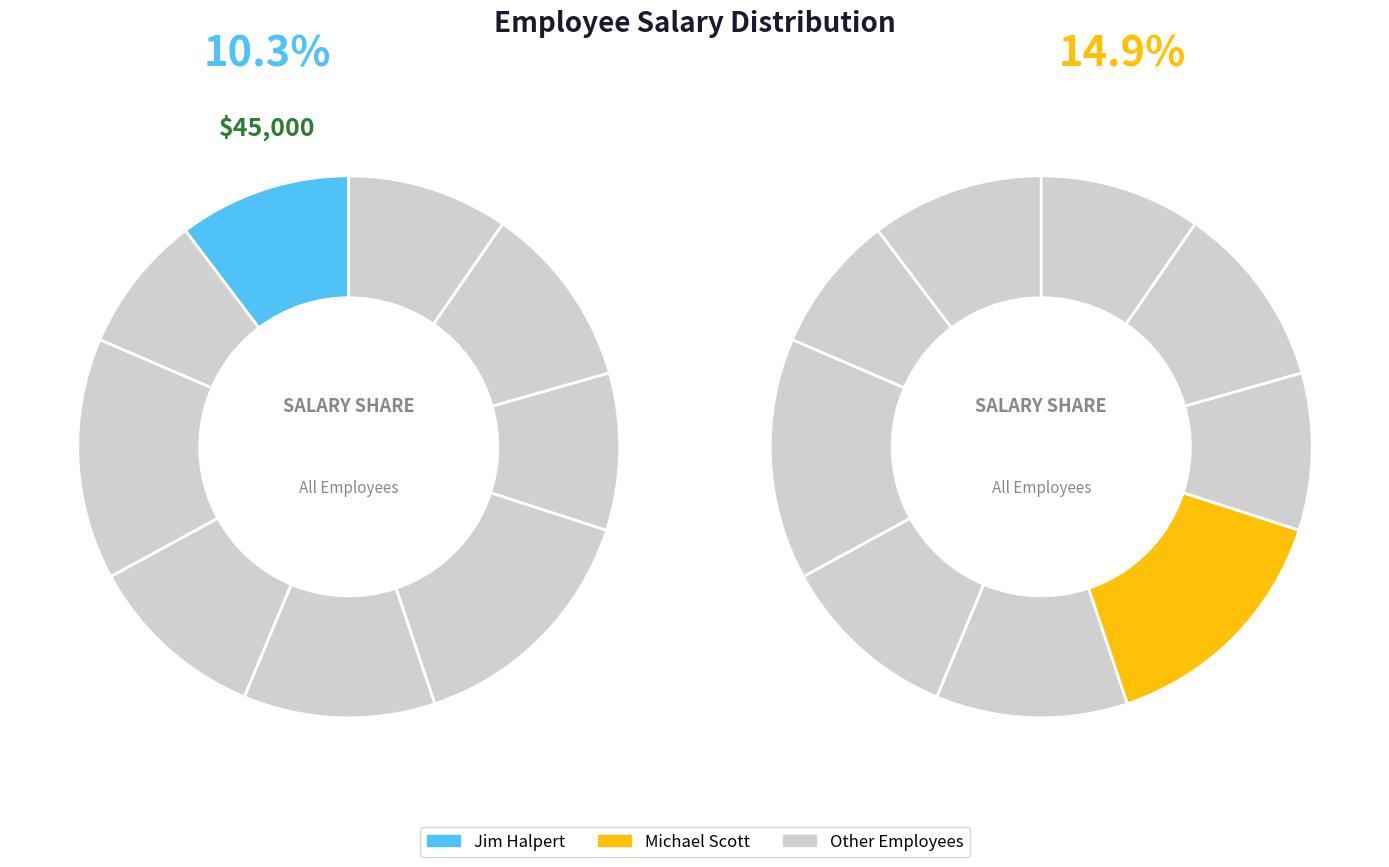

Rank the categories by value from highest to lowest.

Michael Scott, Dwight Schrute, Toby Flenderson, Stanley Hudson, Angela Martin, Jim Halpert, Kevin Malone, Meredith Palmer, Pam Beasley